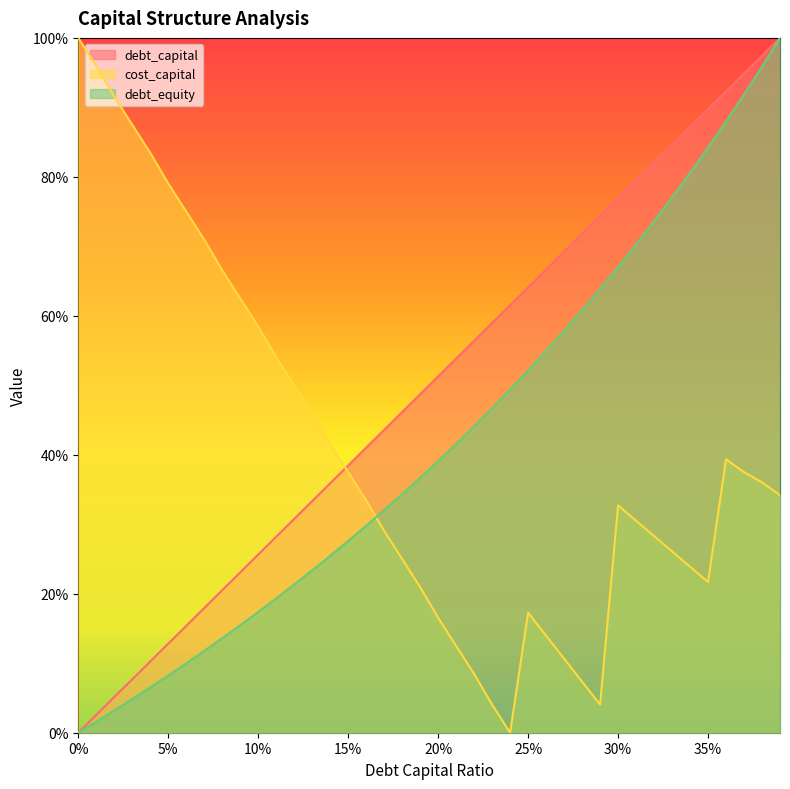

True or false: cost_capital has more than 0 interior local peaks.

True